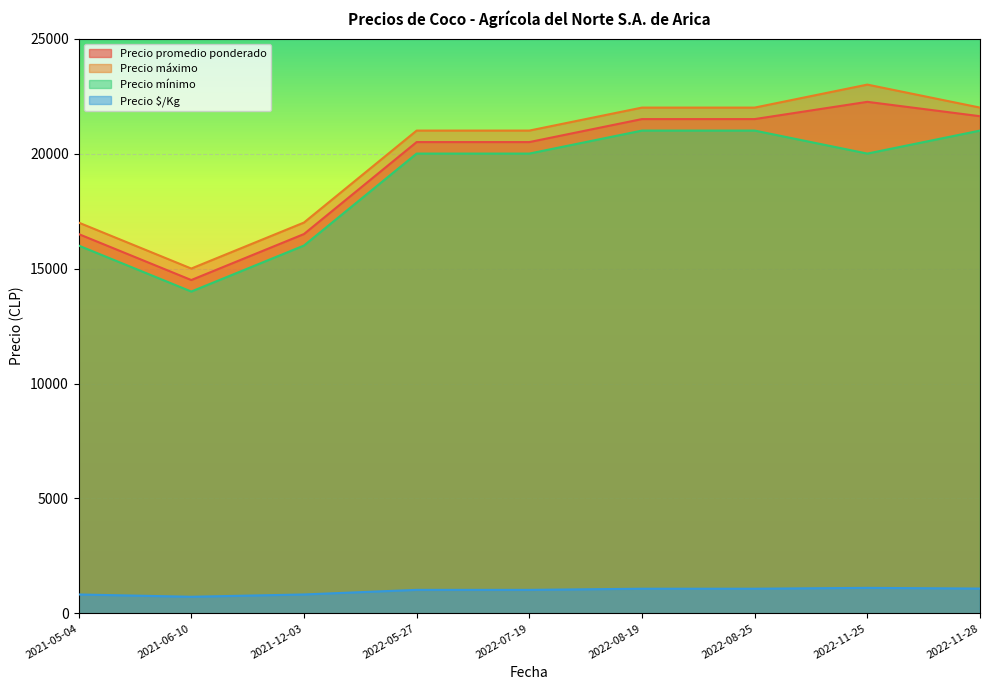

What is the sum of all Precio mínimo values?

169000